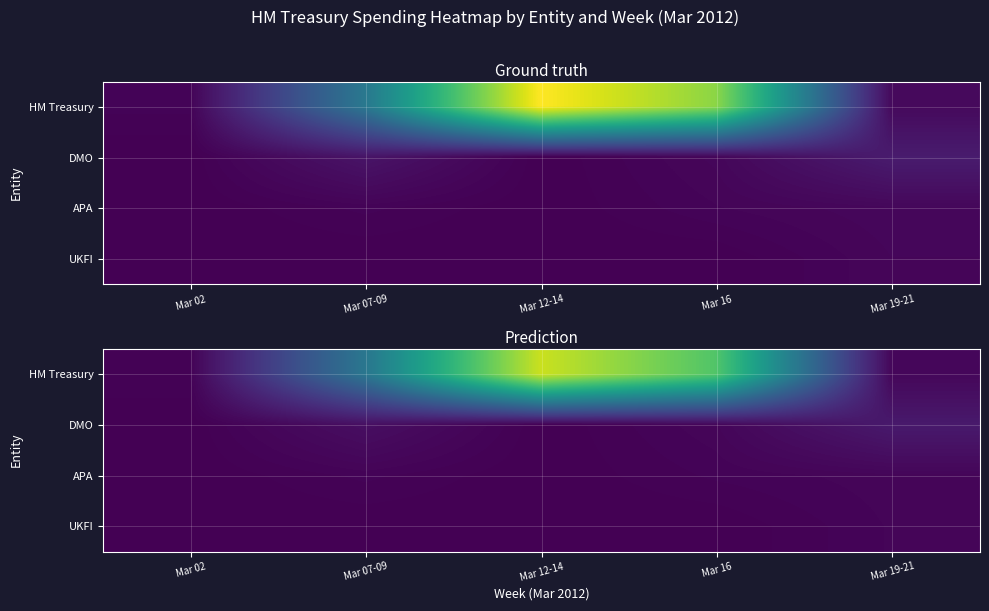

At Mar 19-21, list the series in order from smallest to largest.

UKFI, APA, HM Treasury, DMO